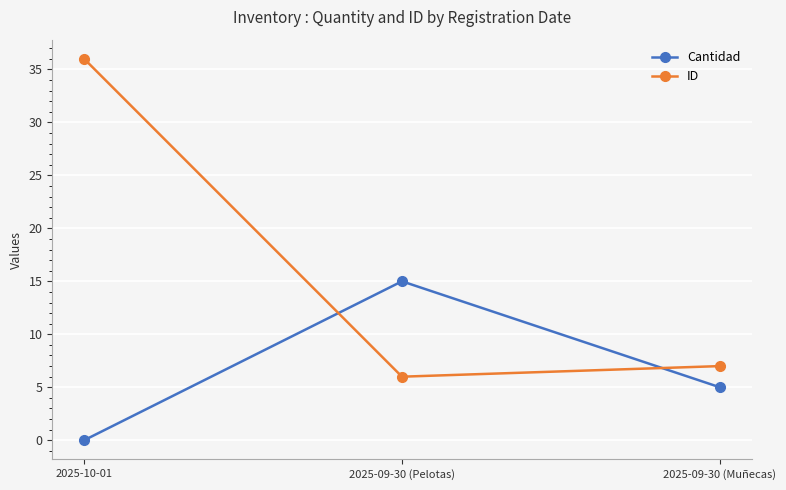

Is the value of Cantidad at 2025-09-30 (Pelotas) greater than the value of ID at 2025-09-30 (Pelotas)?

Yes